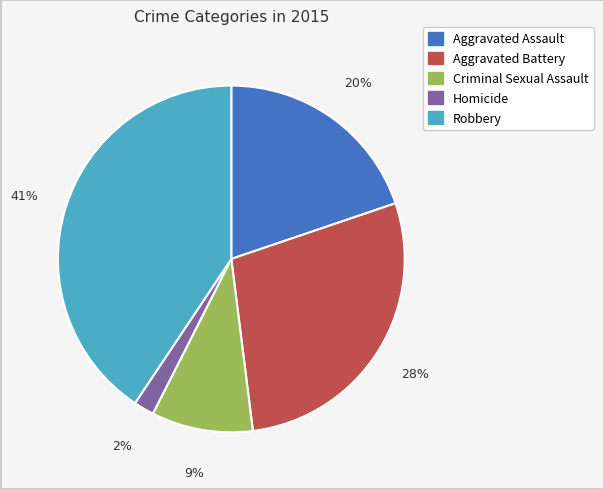

Is there any slice that represents more than half of the pie?

No